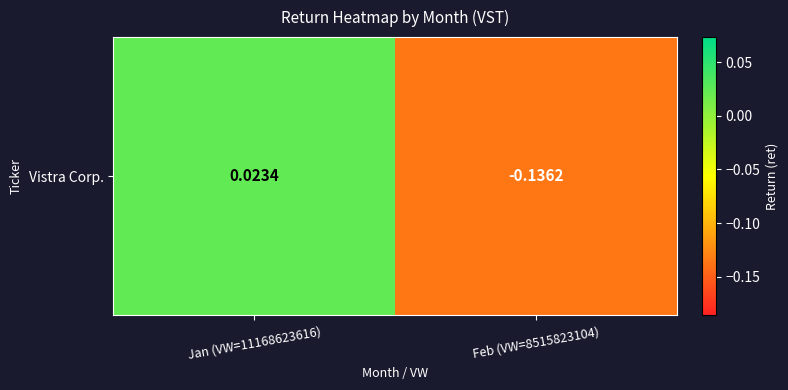

Reading right to left, what are all the values shown in this chart?

-0.1	0.0